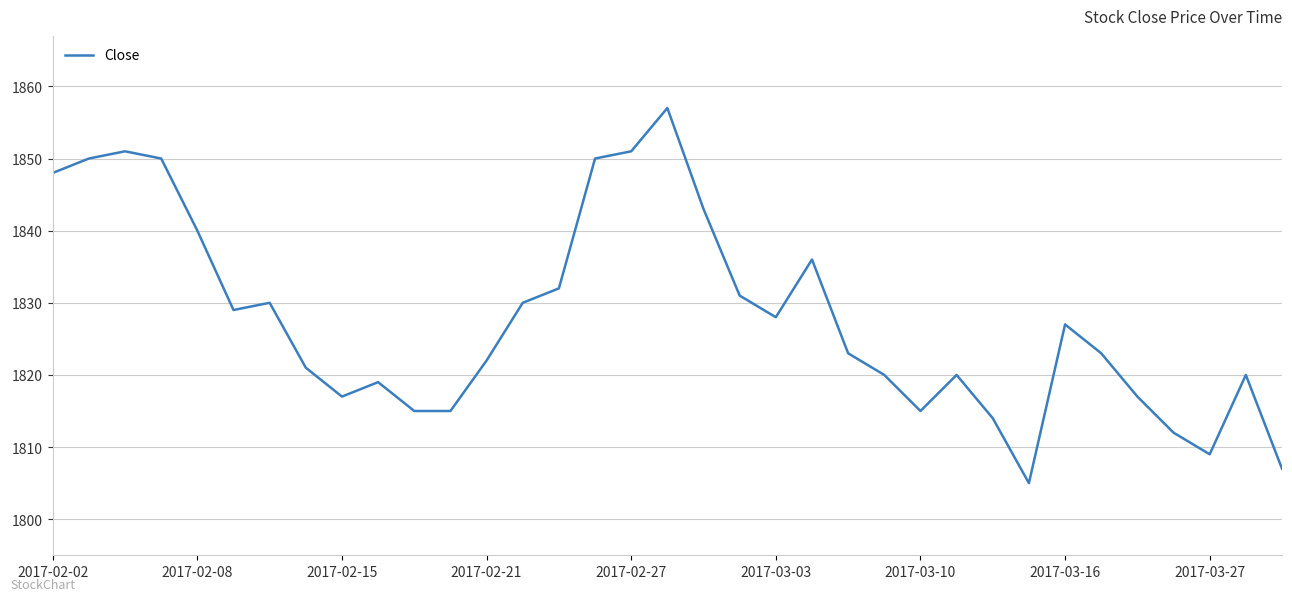

True or false: there are more than 1 points higher than both neighbors.

True